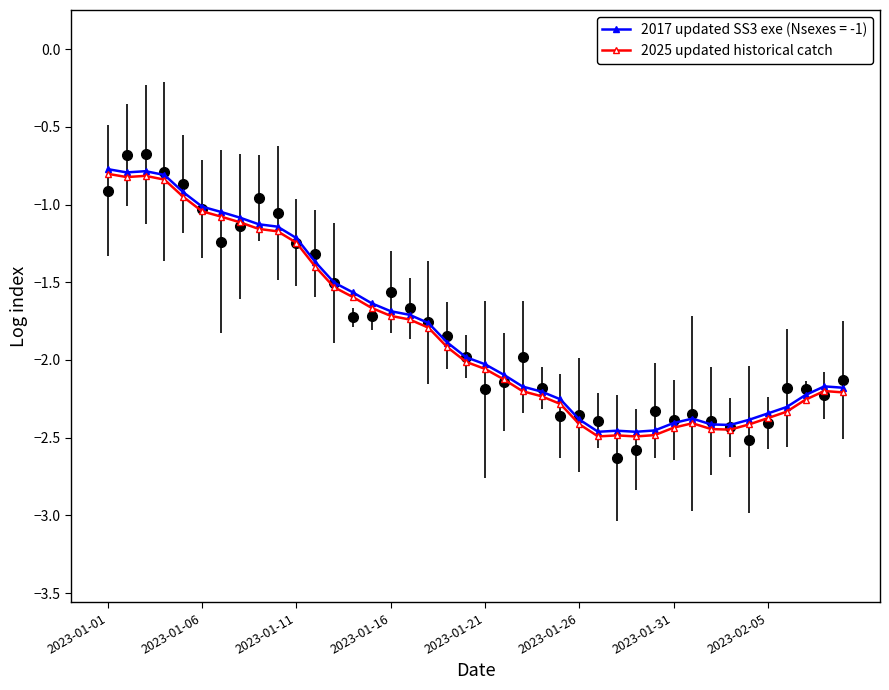

How many data points are above -2?

19